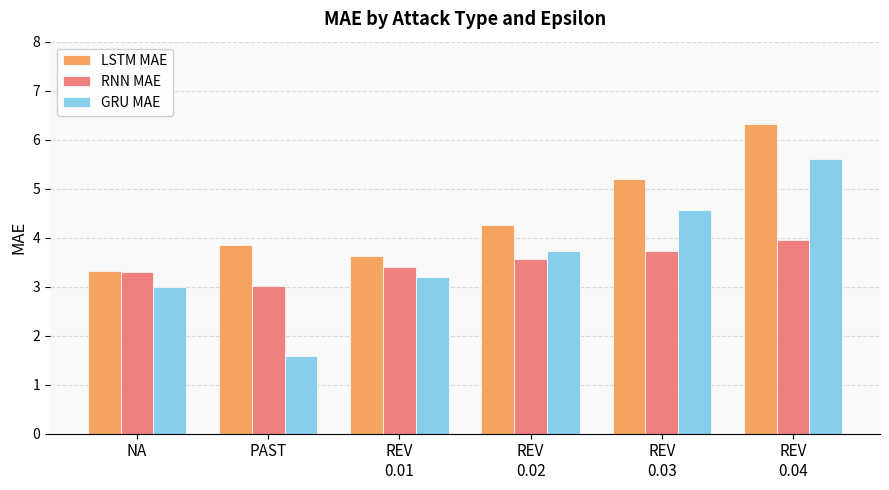

How many bars are there in each group?

3